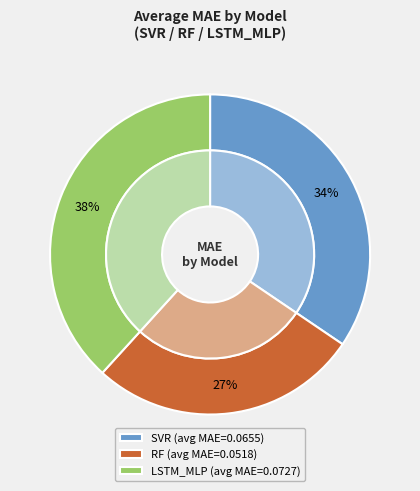

Is it true that LSTM_MLP is 20% of the pie?

False